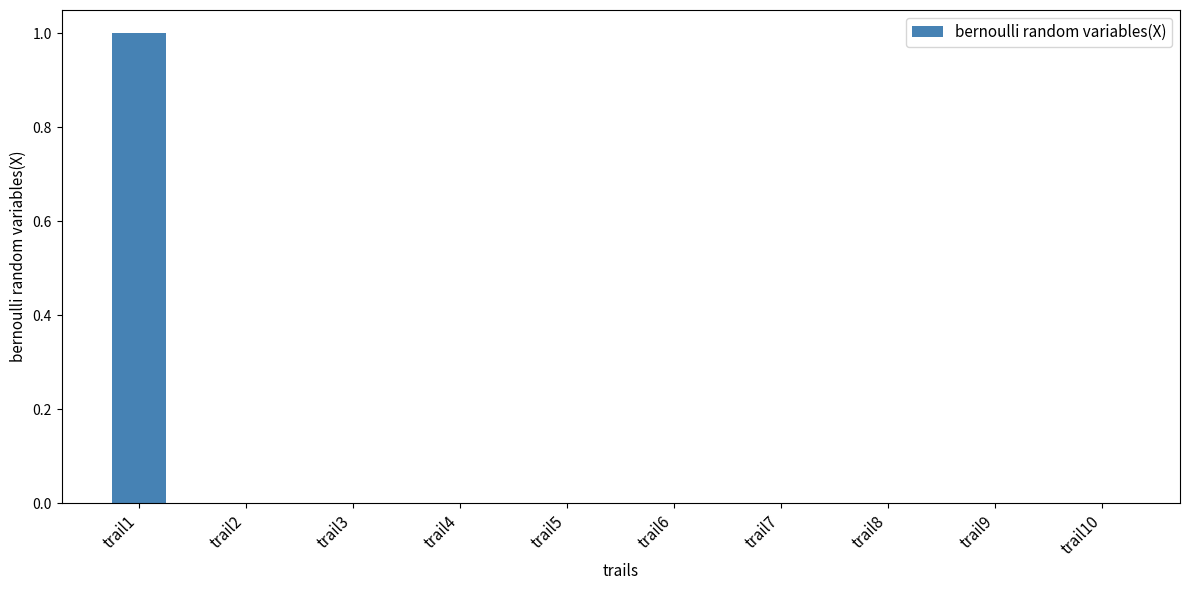

Is it true that the value at trail8 is 0?

True